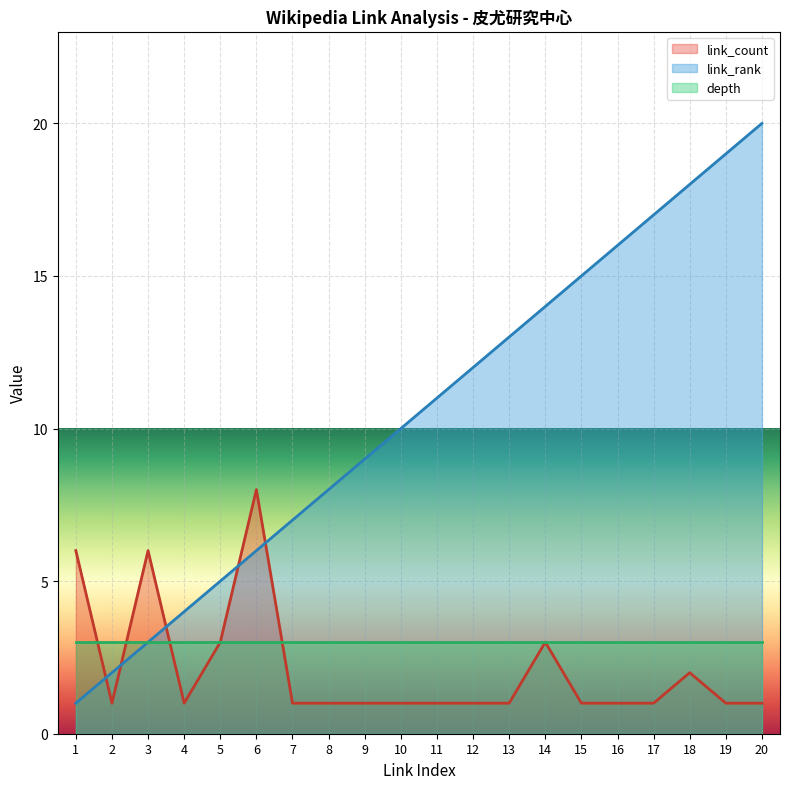

What are all the series names shown in the legend?

link_count, link_rank, depth